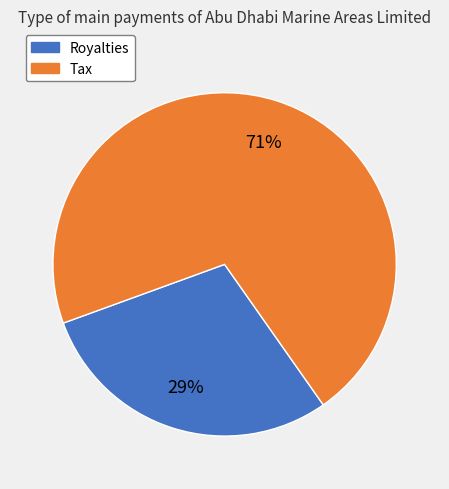

What percentage is the Royalties slice, to the nearest percent?

29%